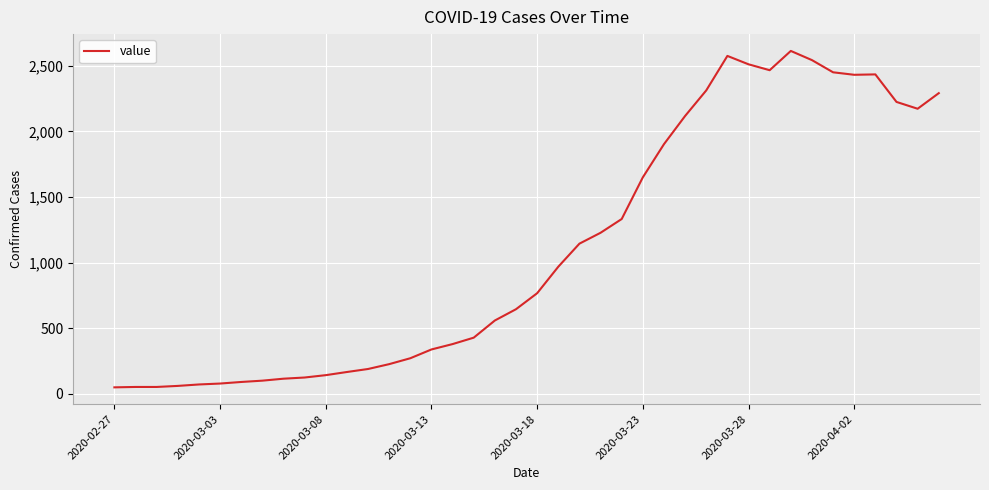

Count the number of data series in this chart.

1